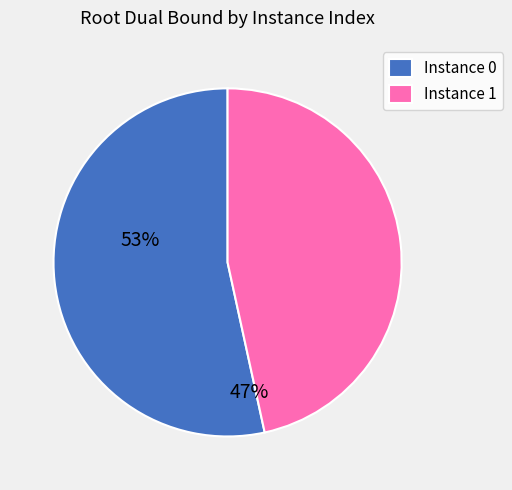

Is it true that Instance 0 is 43% of the pie?

False